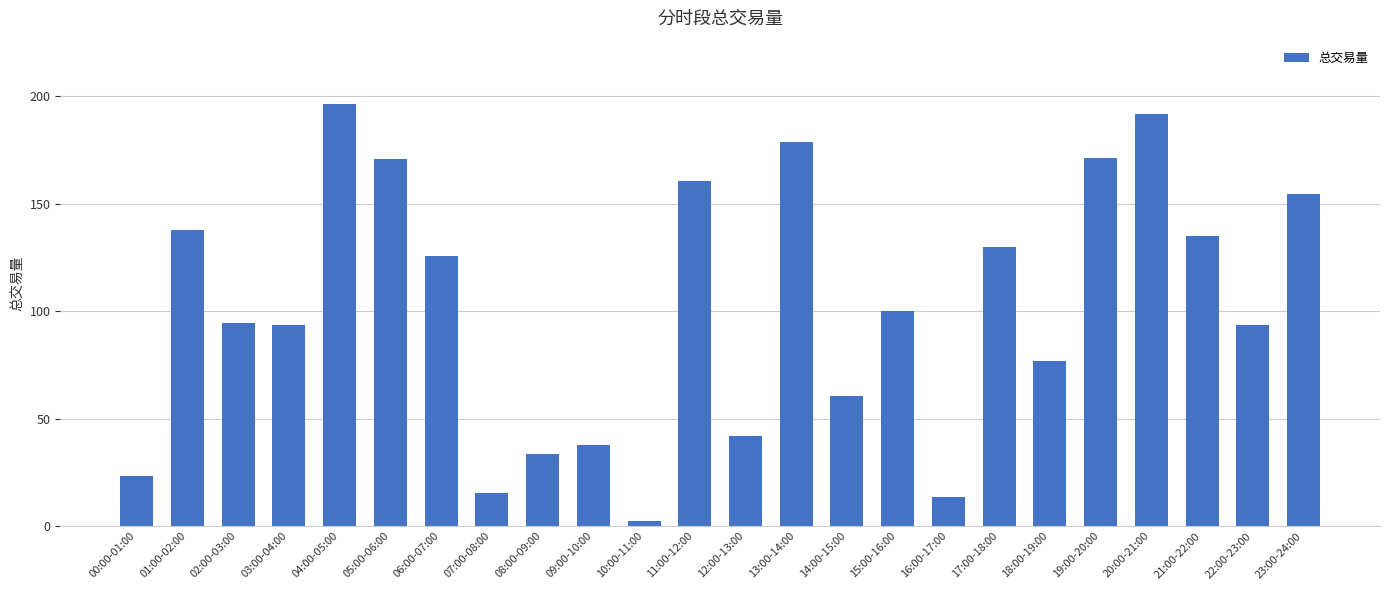

What position from the left is 12:00-13:00?

13